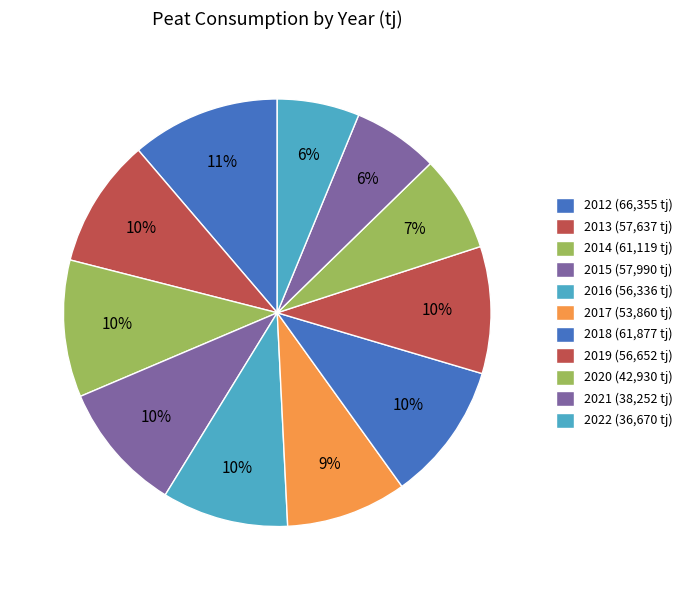

To the nearest percent, what portion does 2016 represent?

10%